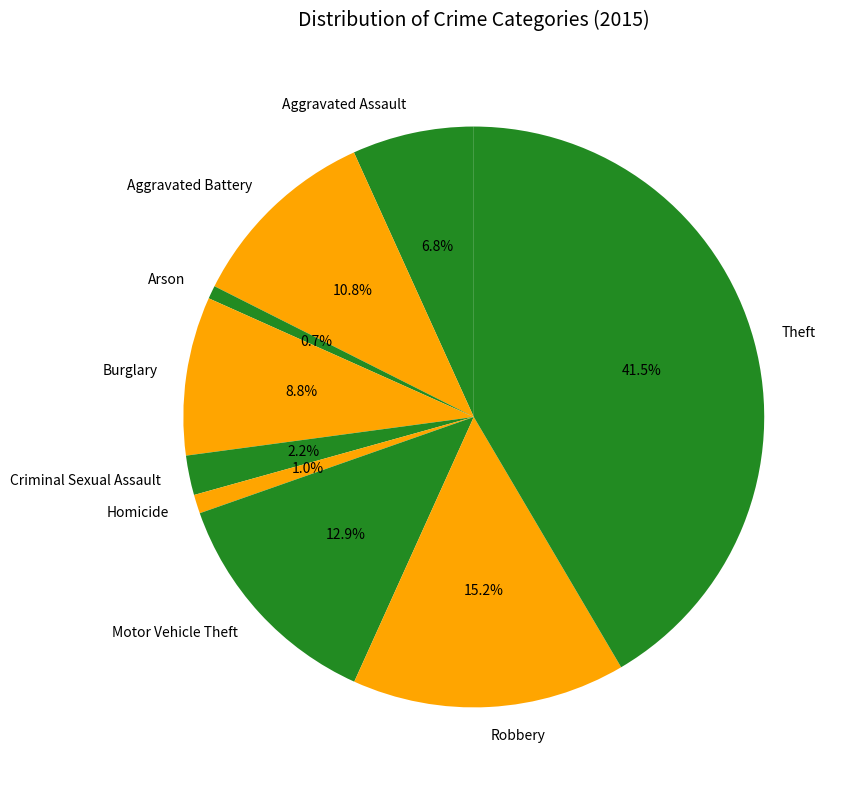

How many segments does this pie chart have?

9